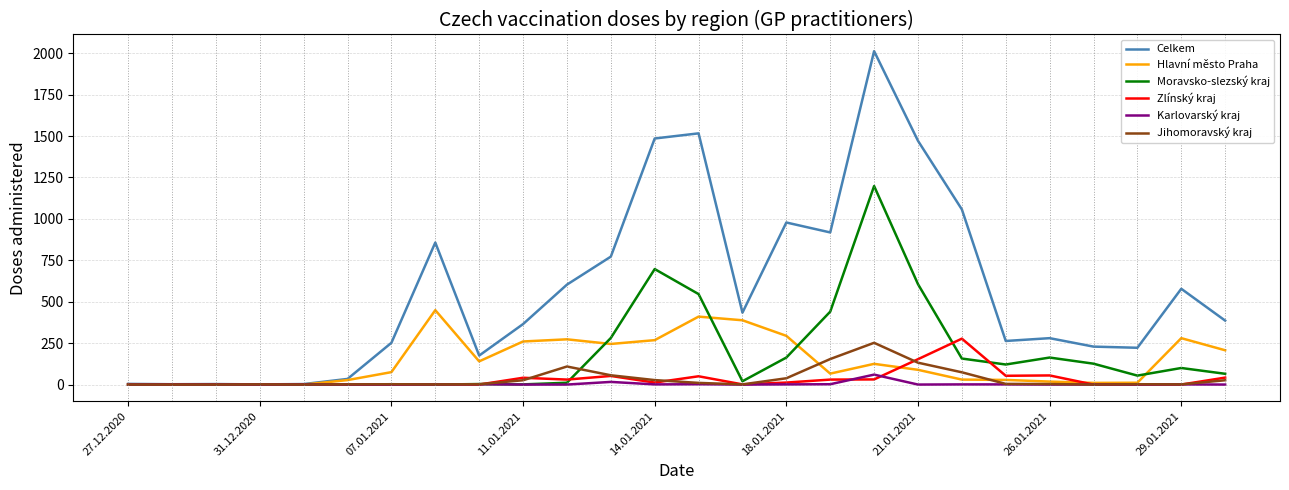

Which series has the largest total across all categories?

Celkem